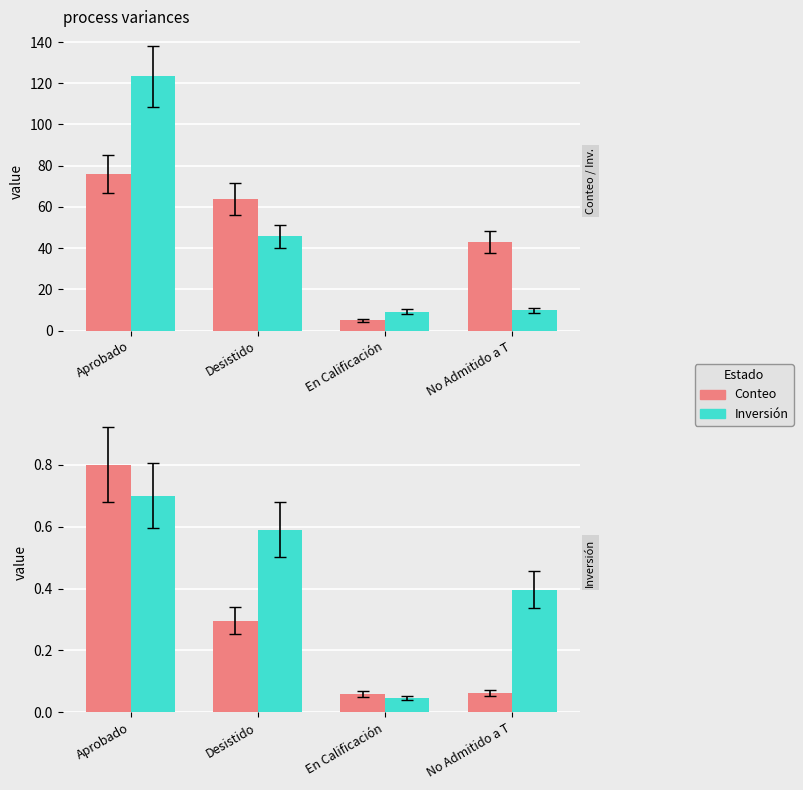

How many groups of bars are there?

4